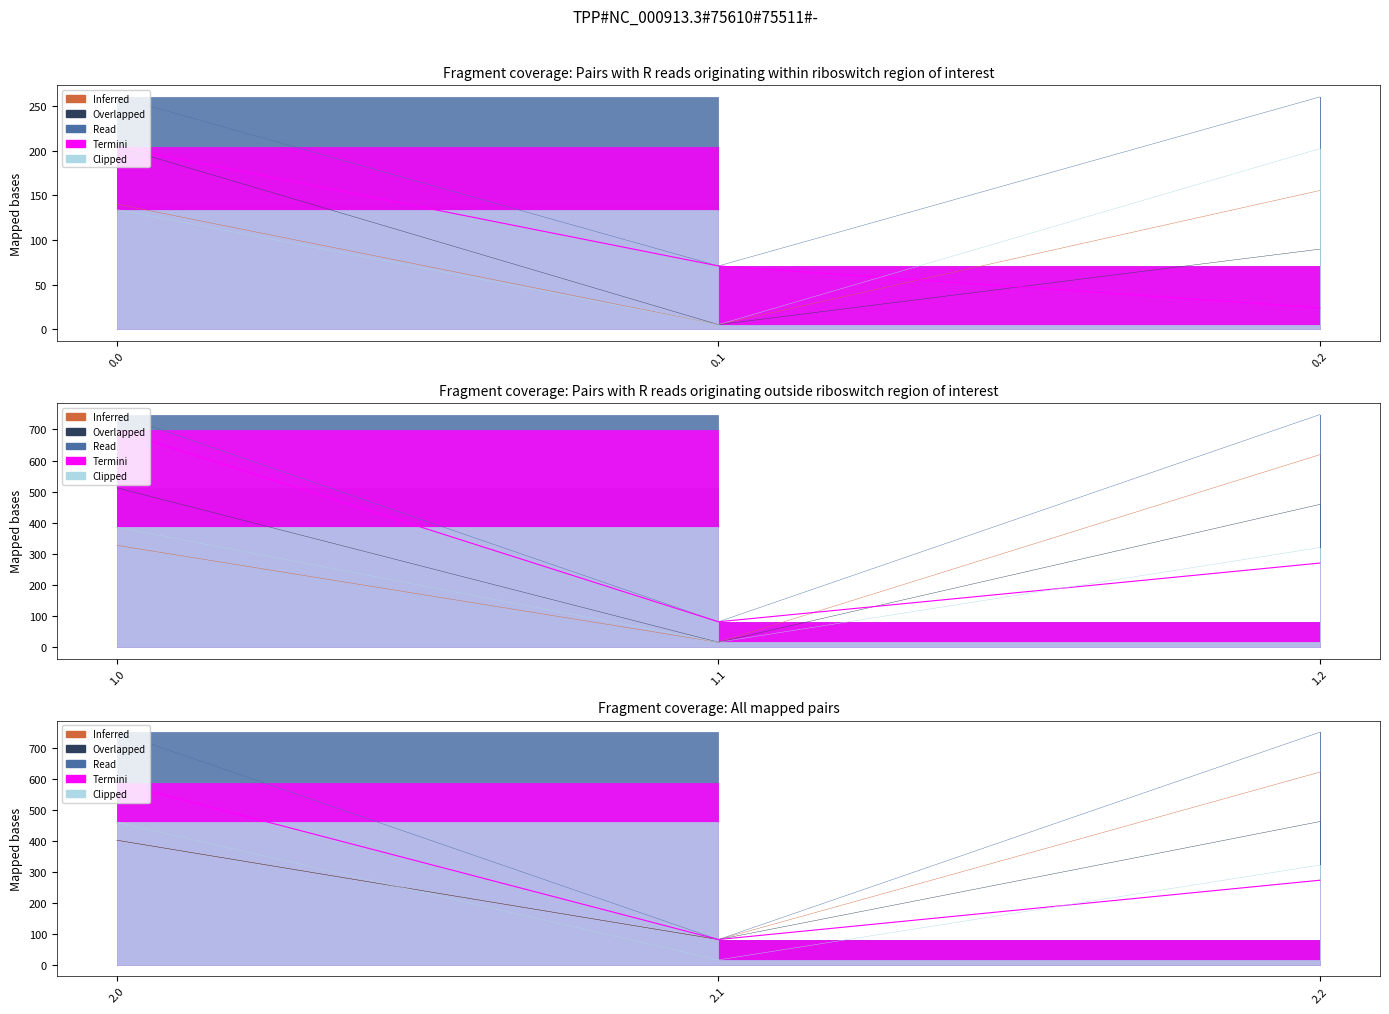

What value does the Clipped series have at 1.2?

319.9